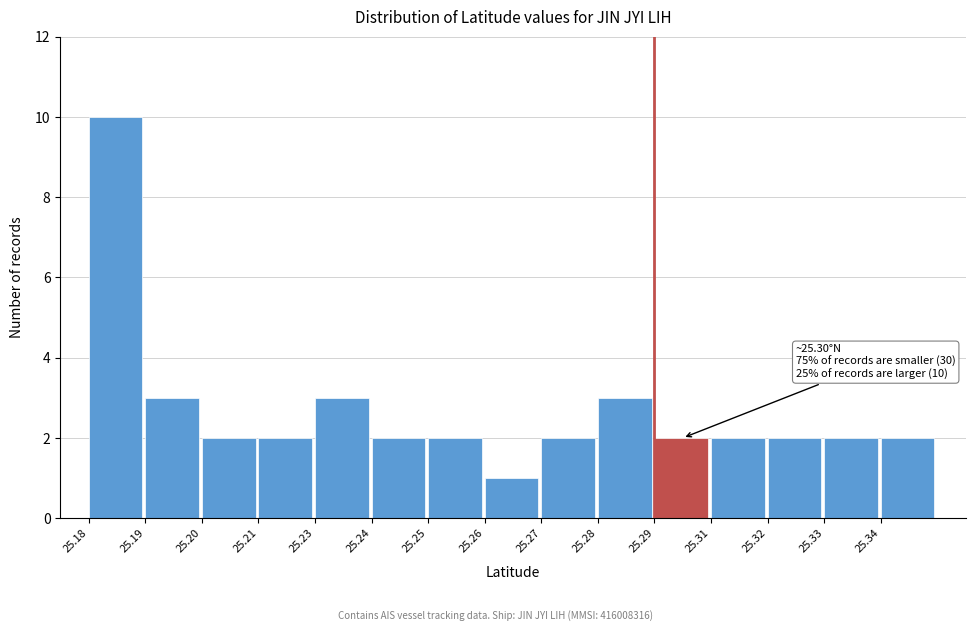

Reading right to left, list all the values displayed in this chart.

25.34=2	25.33=2	25.32=2	25.31=2	25.29=2	25.28=3	25.27=2	25.26=1	25.25=2	25.24=2	25.23=3	25.21=2	25.20=2	25.19=3	25.18=10